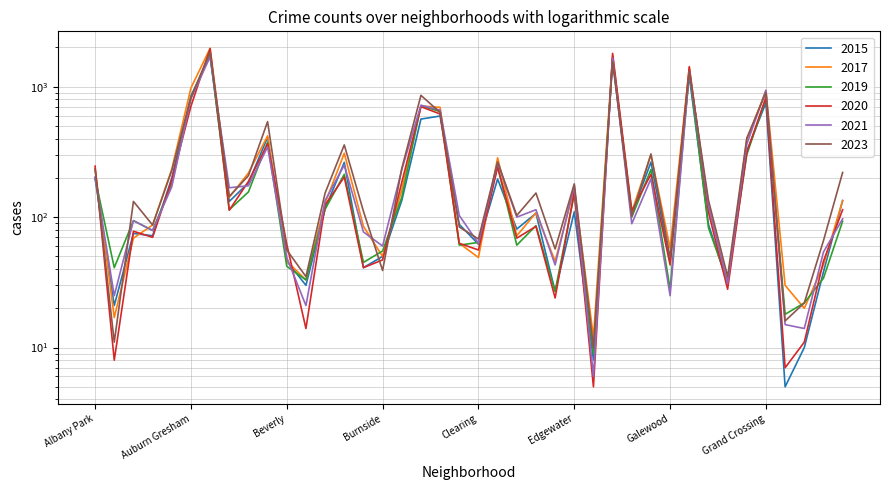

What is the difference between the 2023 values at Archer Heights and Hegewisch?

66